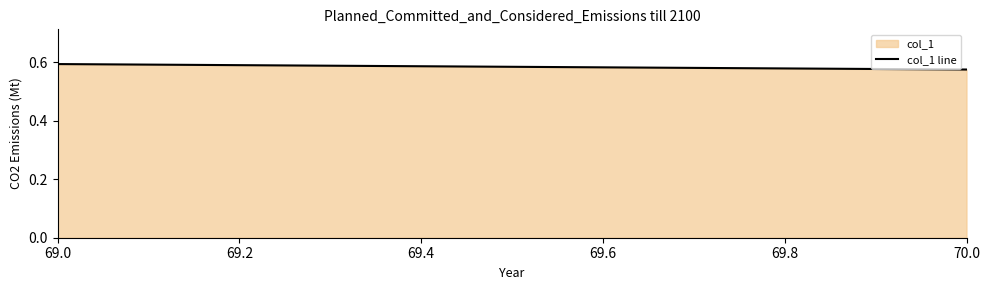

What is the sum of all values?

1.2